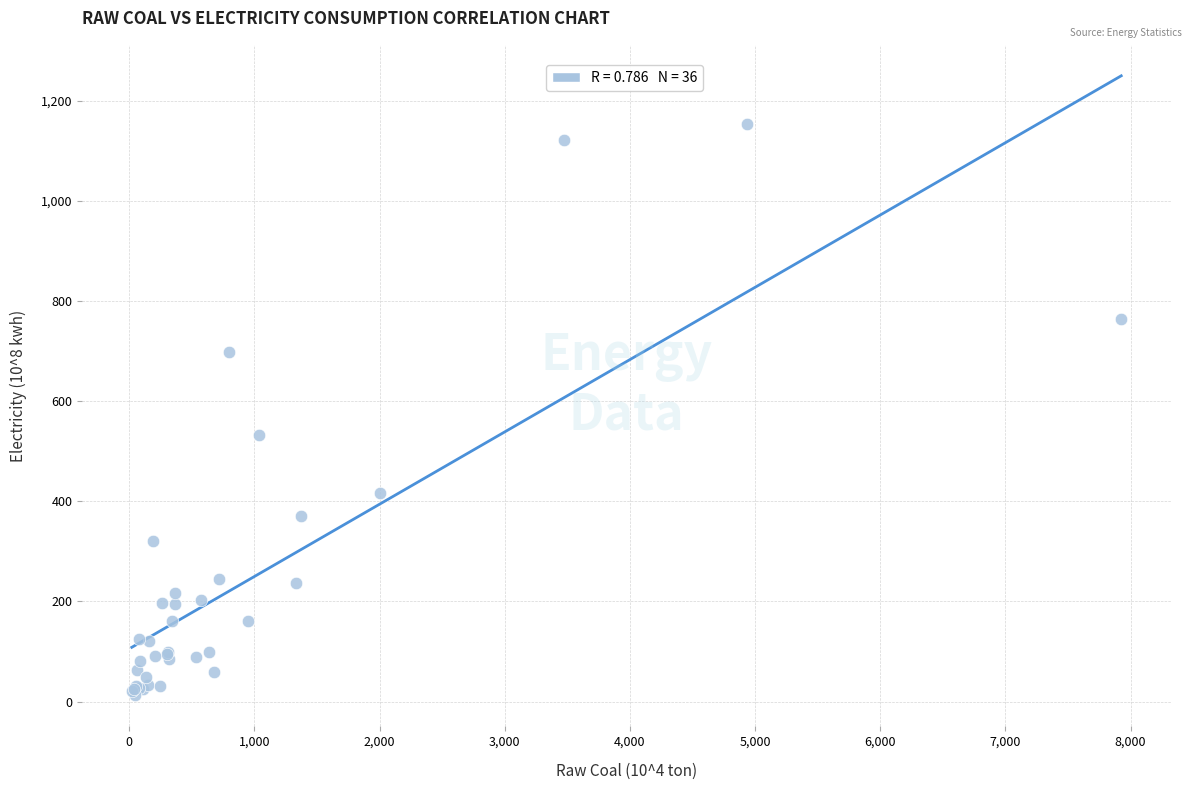

What Y value in the scatter plot is closest to 583?

533.0